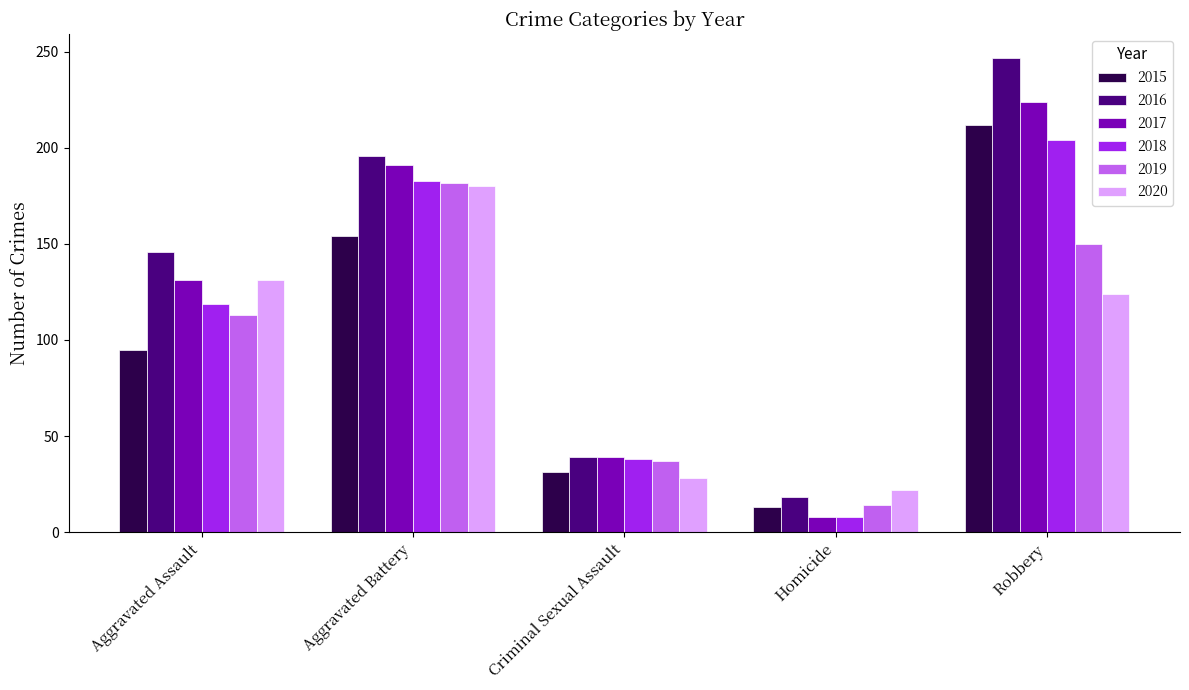

How many groups of bars are there?

5